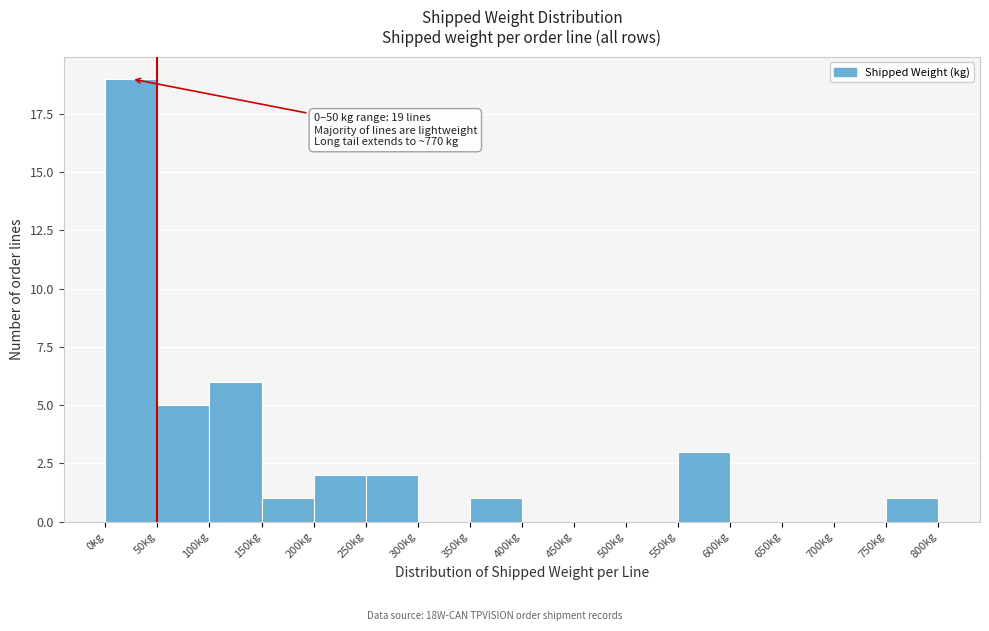

Over which range of the x-axis is the bar tallest?

0 to 50